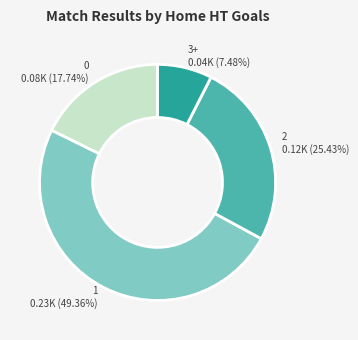

Which slice is the largest?

1